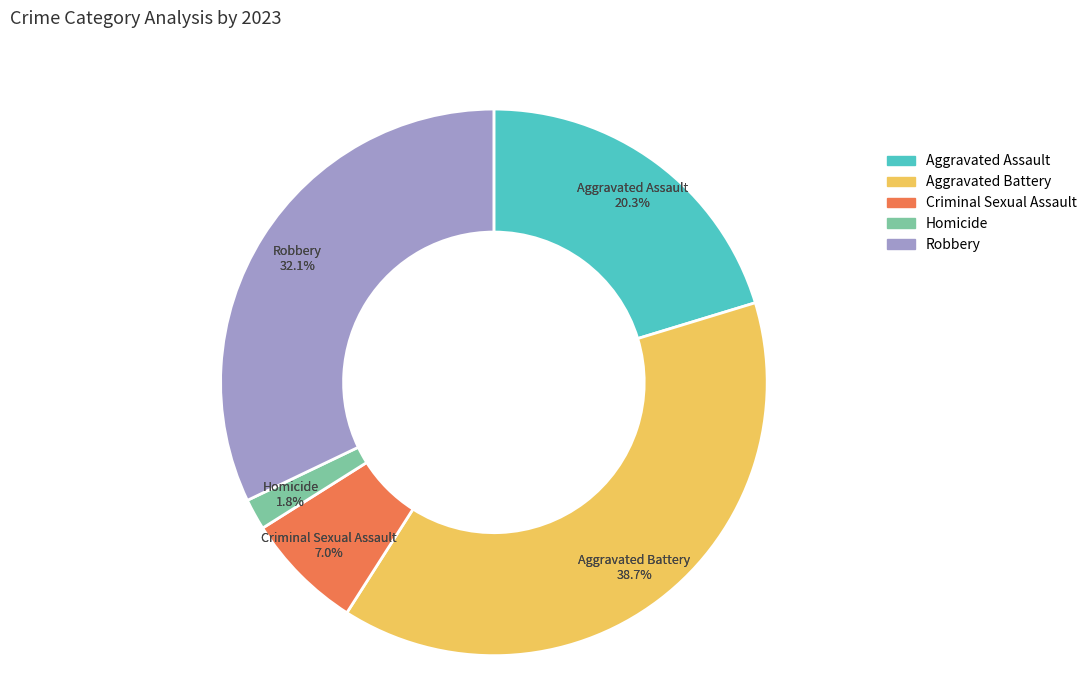

What percentage is the Aggravated Assault slice, to the nearest percent?

20%